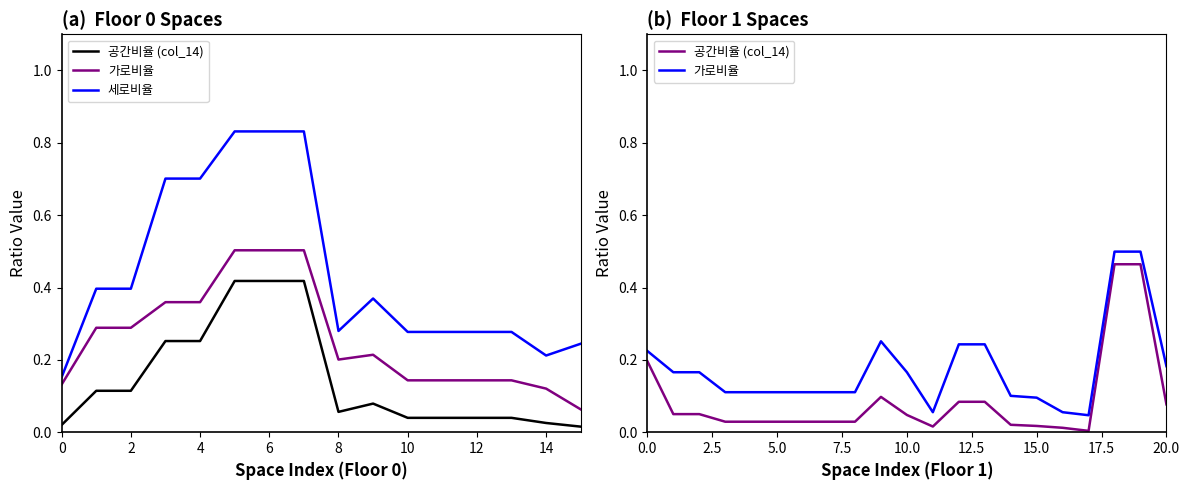

What is the sum of all 공간크기 가로비율 values?

7.8